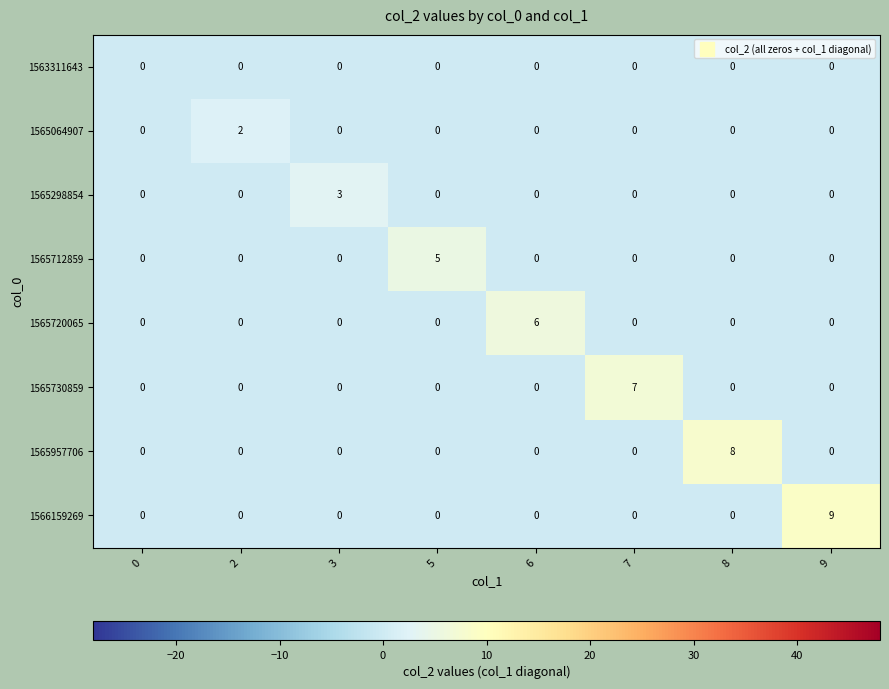

At which category does the chart reach its peak across all series?

9